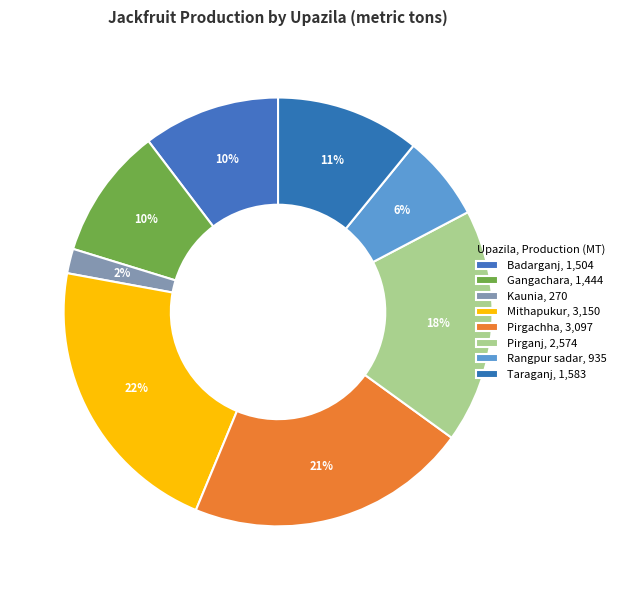

What is the largest slice in the pie chart?

Mithapukur